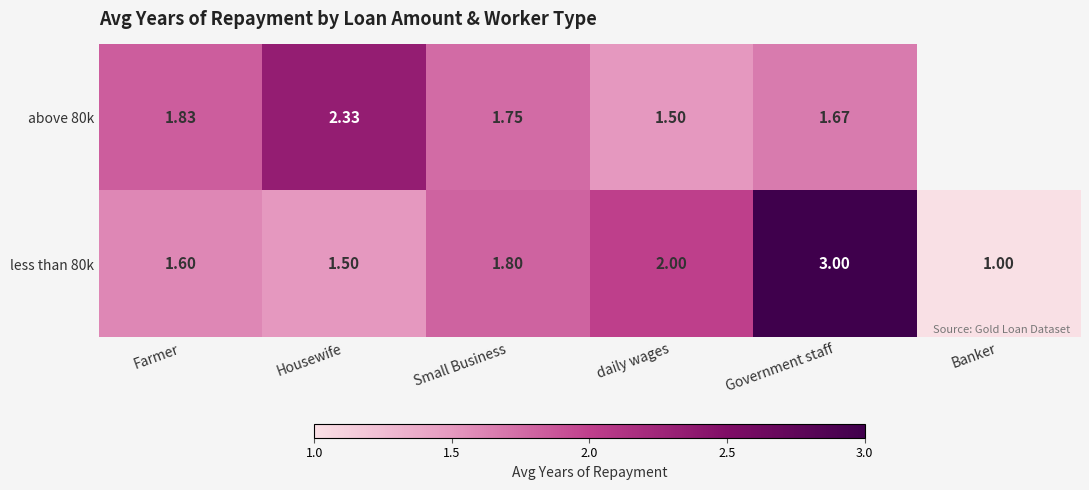

The value of above 80k at Small Business is 1.8. True or false?

True